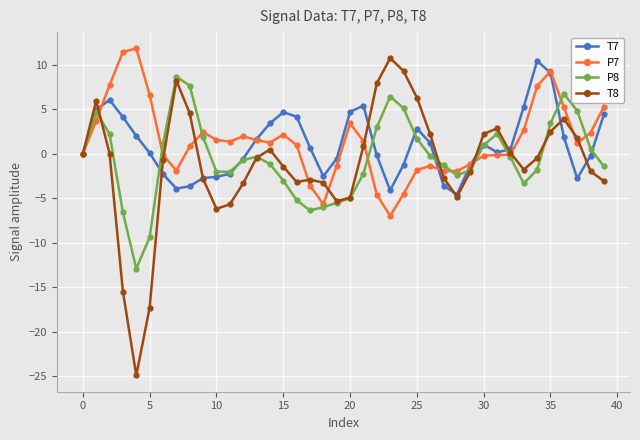

What is the lowest value of the T8 series?

-24.9